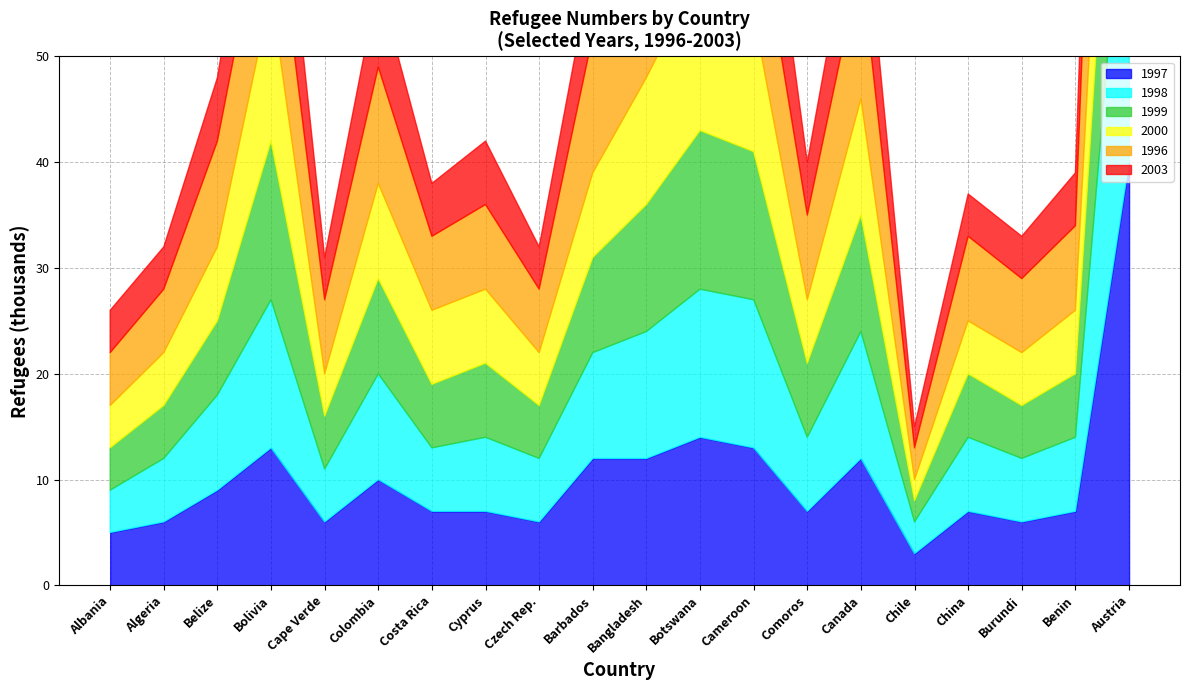

What value does the 2003 series have at Cape Verde?

4